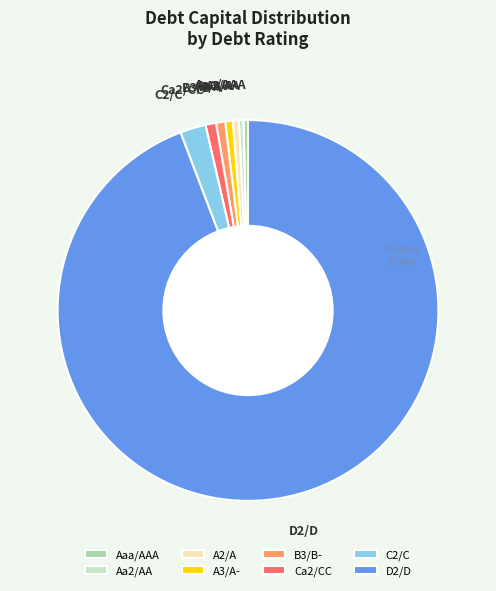

Which category has the biggest portion of the pie?

D2/D